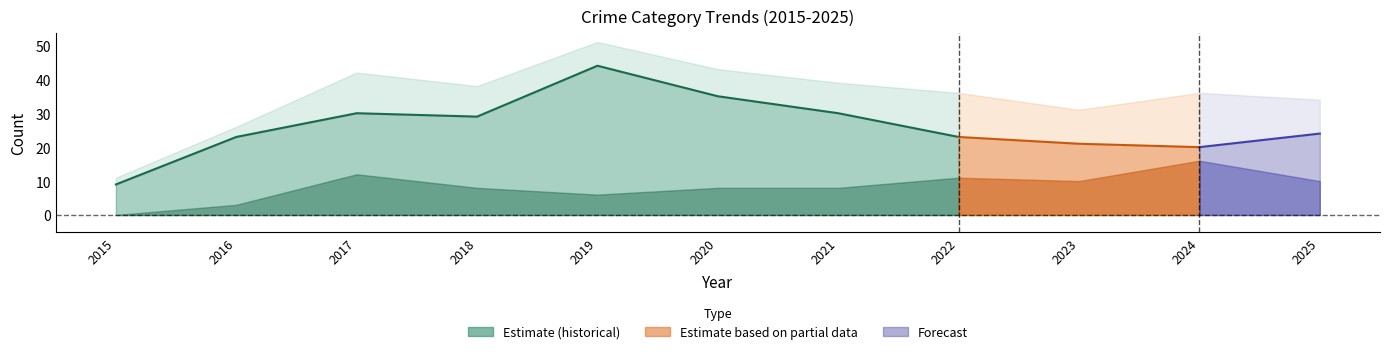

Where does the Robbery series first go above 24?

2017